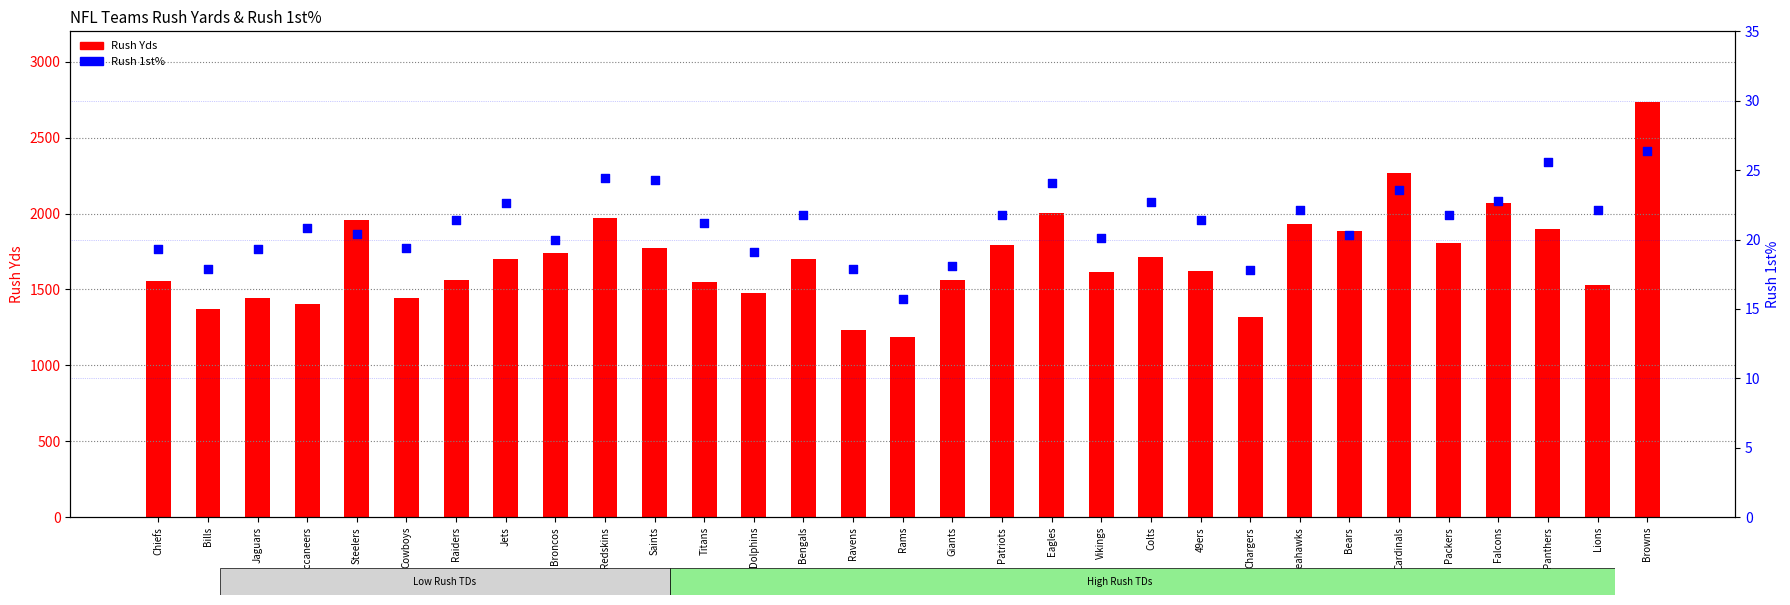

Which series has the widest spread of Y values?

Rush Yds